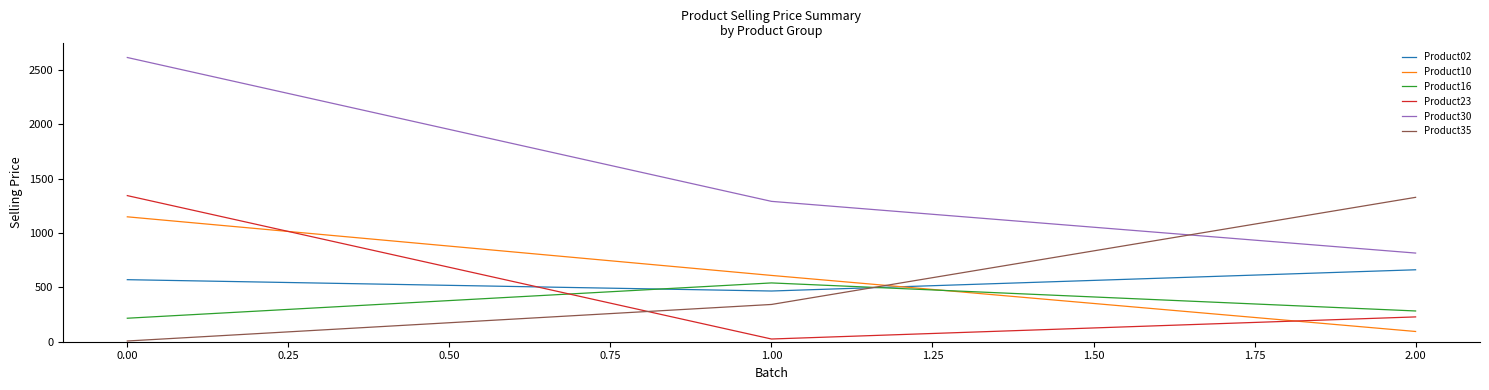

What are all the series names shown in the legend?

Product02, Product10, Product16, Product23, Product30, Product35